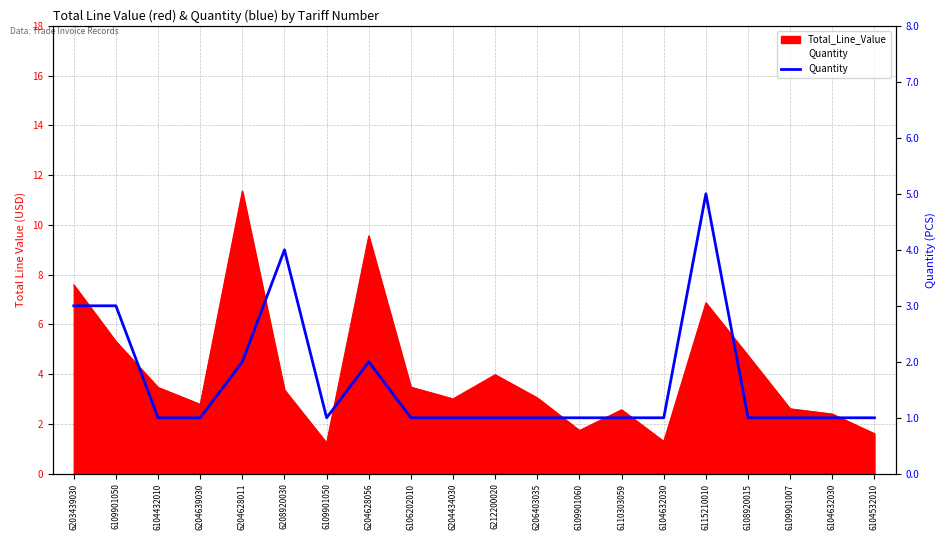

Read the value at 6204628011.

2